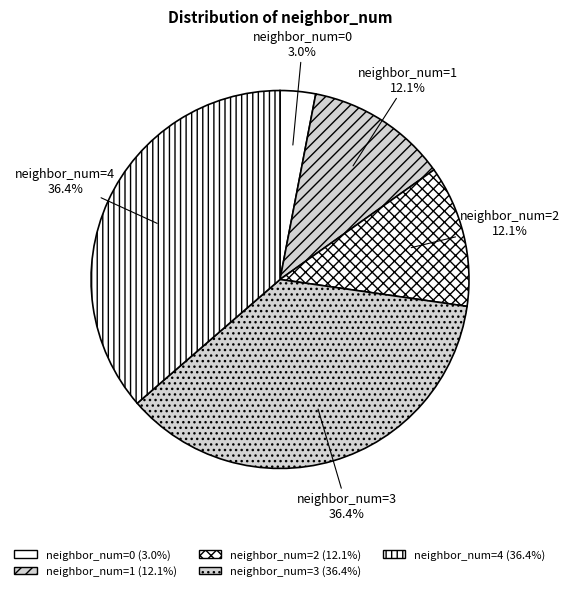

Does 2 represent more than half of the total?

No